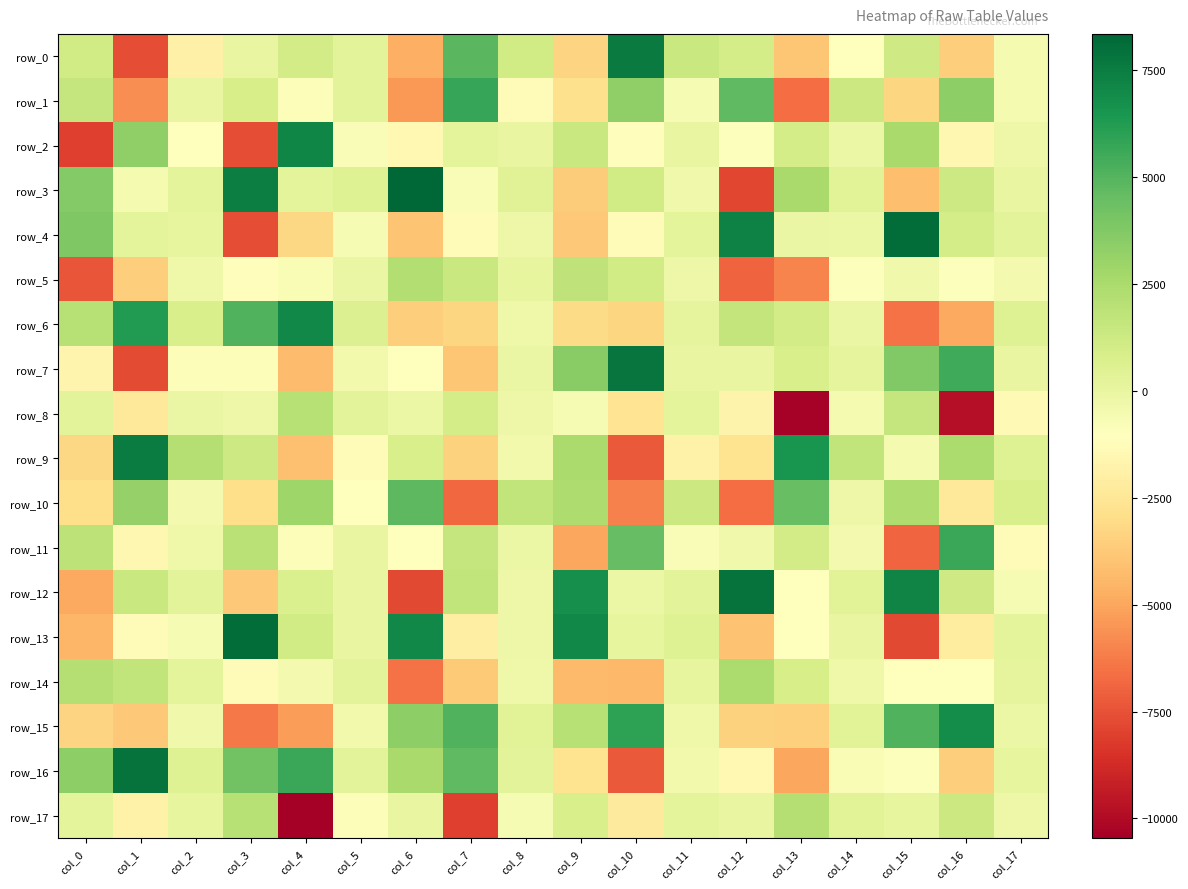

Where does the row_2 series first go above -148?

col_1